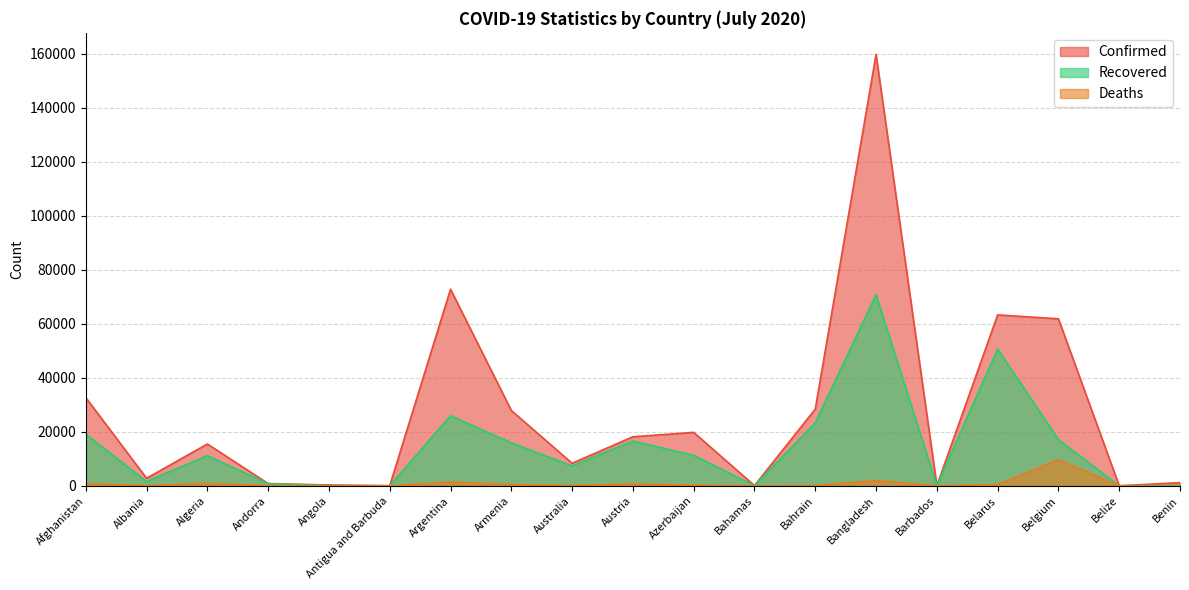

True or false: Recovered and Deaths cross at least once.

False